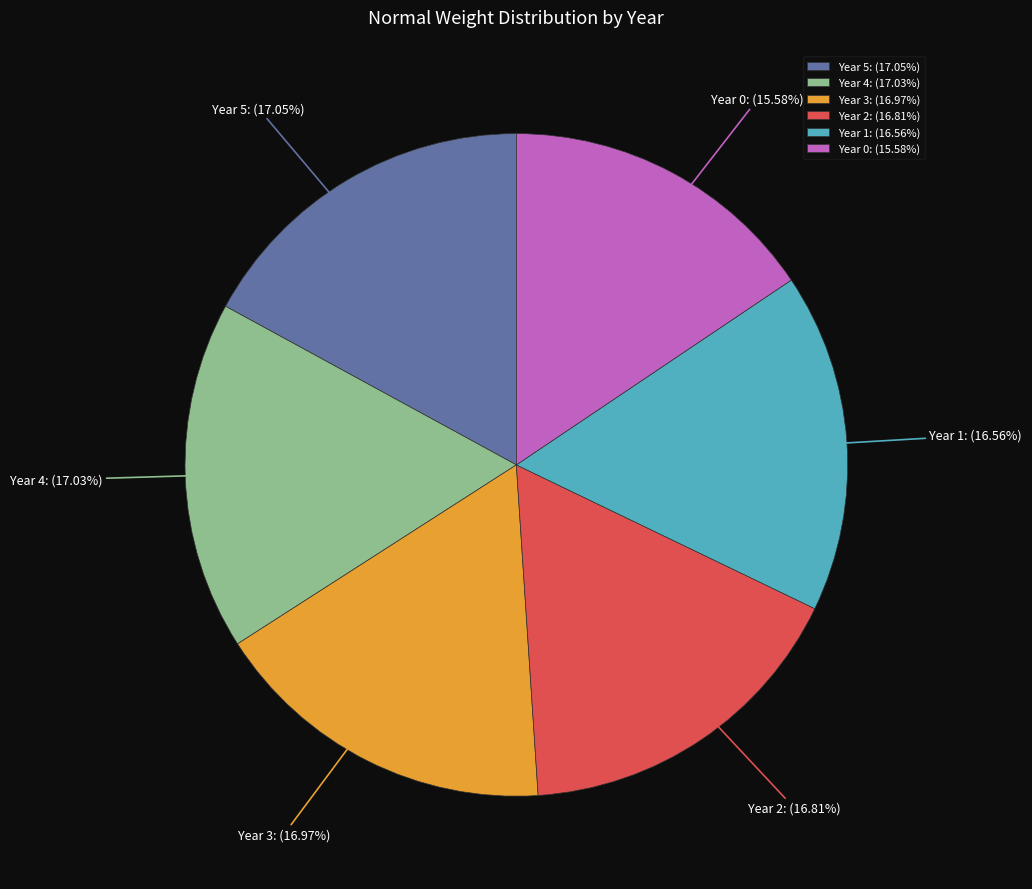

What is the ratio of the value at Year 4 to the value at Year 1?

1.0